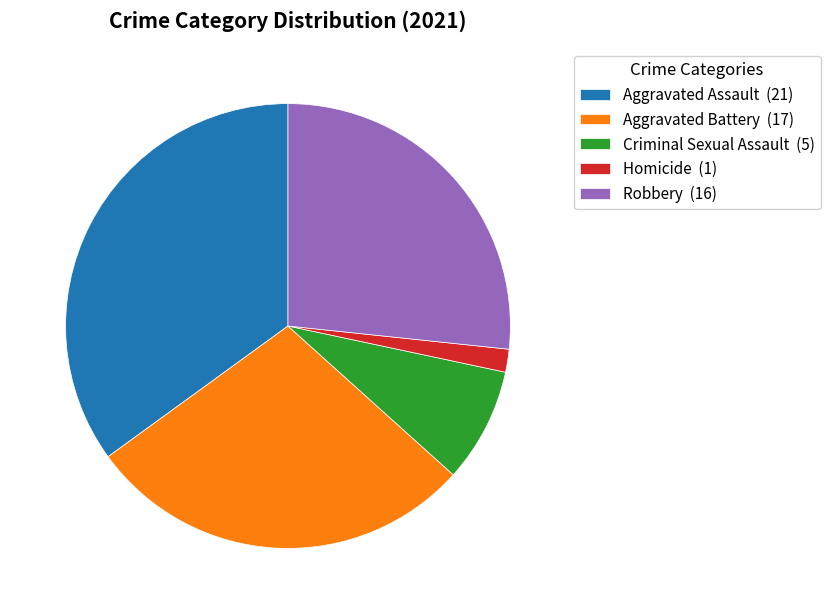

True or false: Criminal Sexual Assault accounts for 8% of the total.

True